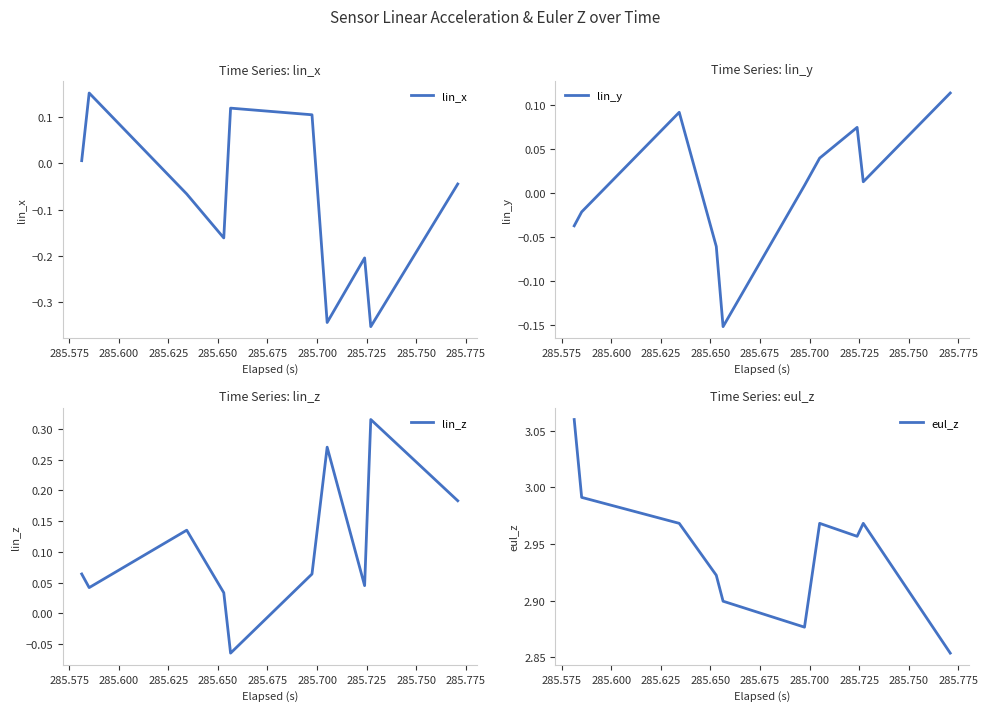

Which series has the widest spread of values?

lin_x